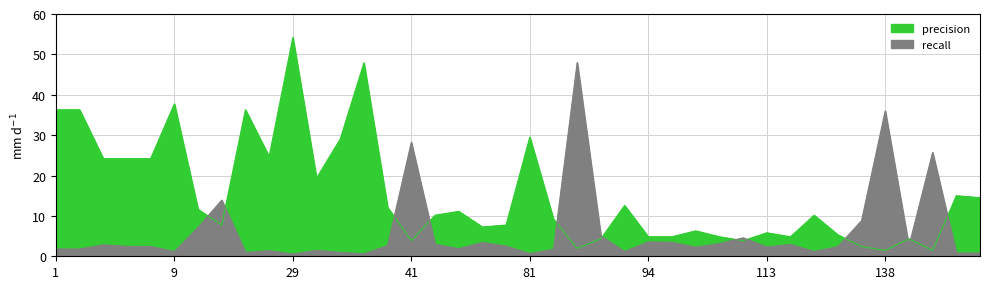

Reading left to right, list all the values displayed in this chart.

precision: 1=36.3	2=36.3	4=24.2	5=24.2	6=24.2	9=37.7	12=11.6	18=7.7	22=36.3	24=24.7	29=54.2	33=19.4	34=29.0	35=47.9	36=12.1	41=3.9	42=10.2	58=11.1	59=7.3	70=7.7	81=29.5	83=9.2	84=1.9	85=4.4	91=12.6	94=4.8	98=4.8	102=6.3	107=4.8	109=3.9	113=5.8	116=4.8	126=10.2	127=5.3	135=2.4	138=1.5	154=4.4	165=1.5	167=15.0	170=14.5
recall: 1=1.8	2=1.8	4=2.8	5=2.4	6=2.4	9=1.2	12=7.2	18=13.9	22=0.9	24=1.4	29=0.5	33=1.5	34=1.0	35=0.6	36=2.6	41=28.2	42=2.9	58=1.9	59=3.4	70=2.5	81=0.7	83=1.7	84=48.0	85=5.0	91=1.2	94=3.6	98=3.4	102=2.3	107=3.1	109=4.6	113=2.3	116=2.9	126=1.2	127=2.4	135=8.8	138=36.0	154=2.5	165=25.7	167=0.8	170=0.8